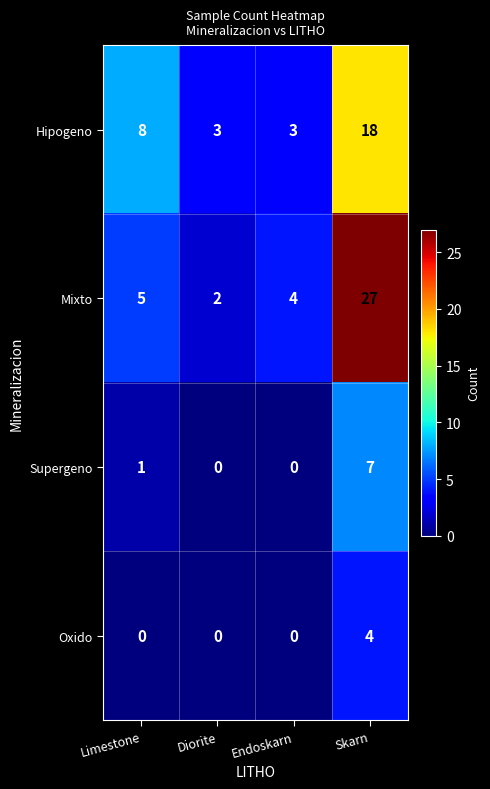

Where is Supergeno nearest to the value 3?

Limestone